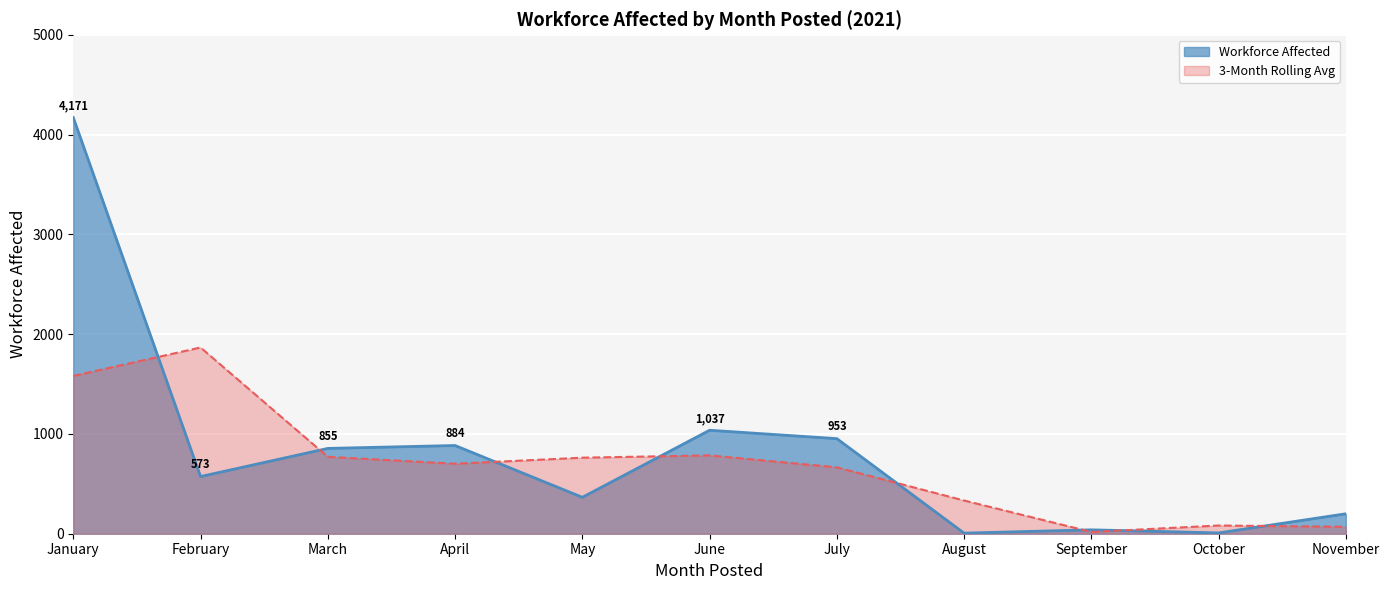

What is the sum of the values at January and July?

5124